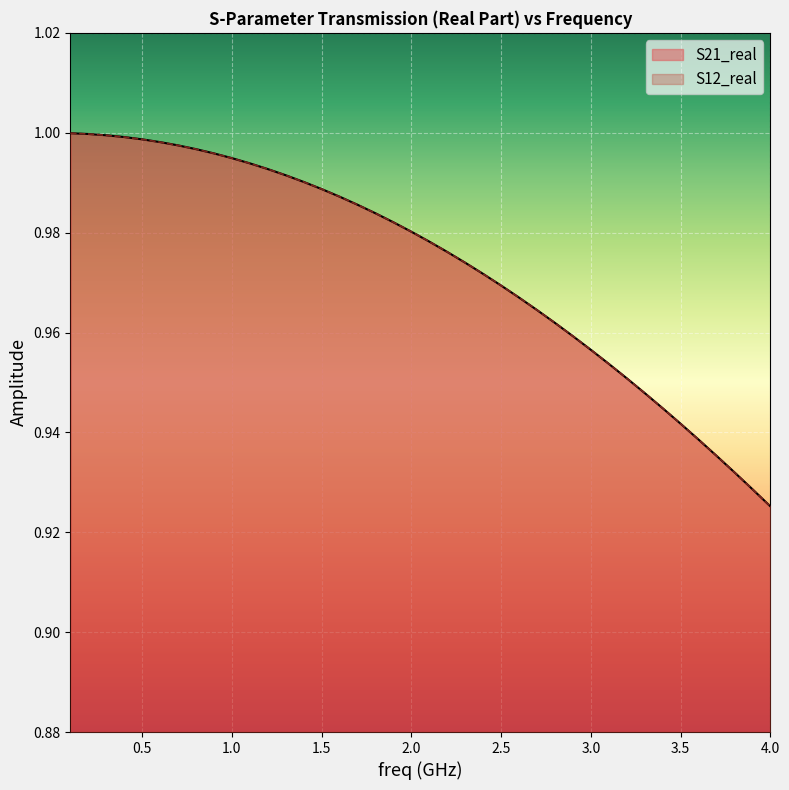

True or false: S12_real and S21_real cross at least once.

False